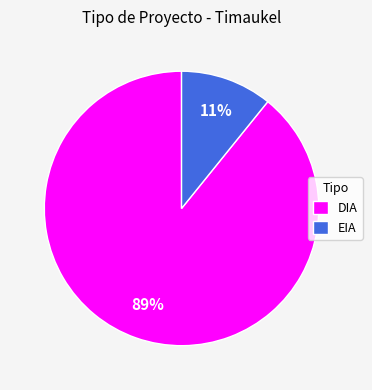

Between DIA and EIA, which is larger?

DIA